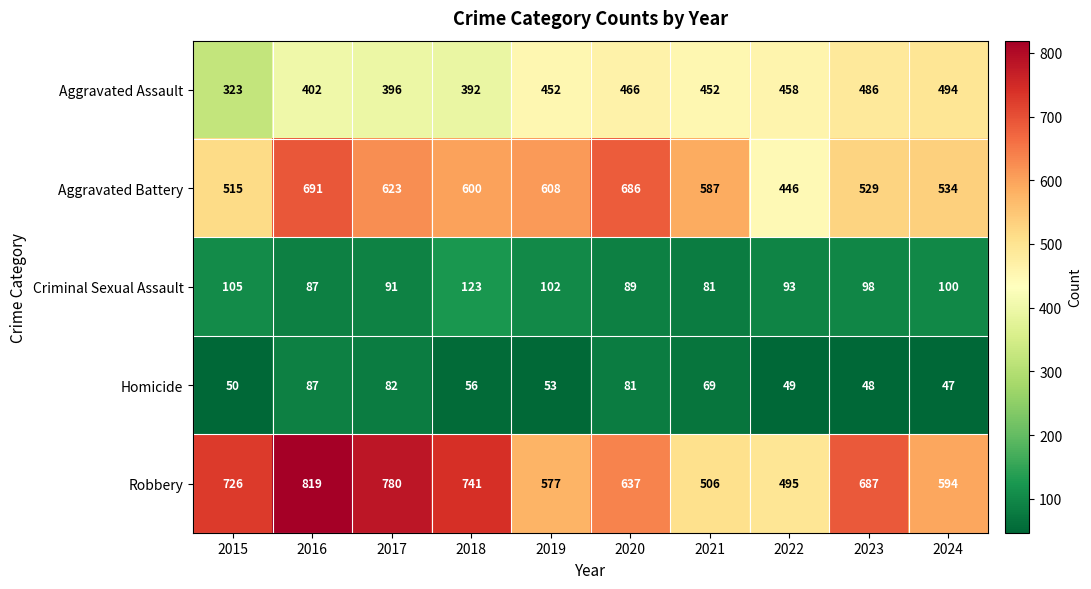

What is the total value across all series at 2018?

1912